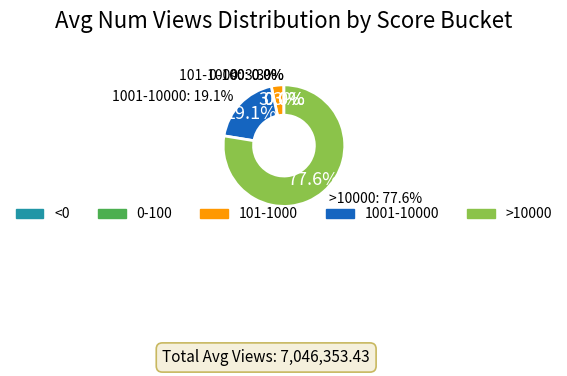

Combined, do 101-1000 and >10000 account for over 50%?

Yes